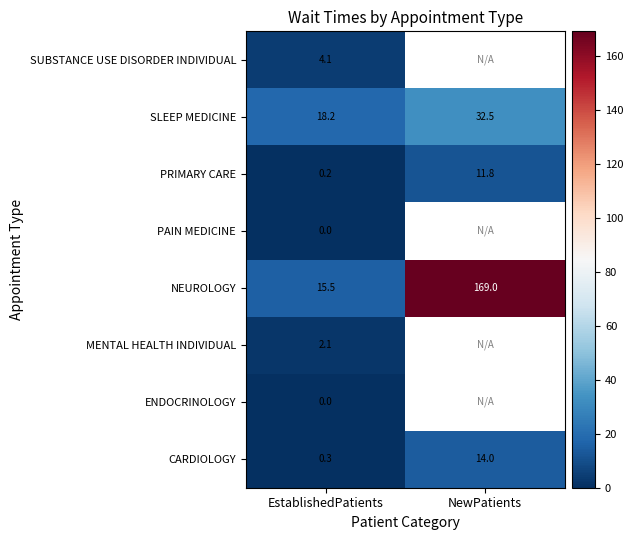

Where does the SLEEP MEDICINE series first go above 32?

NewPatients